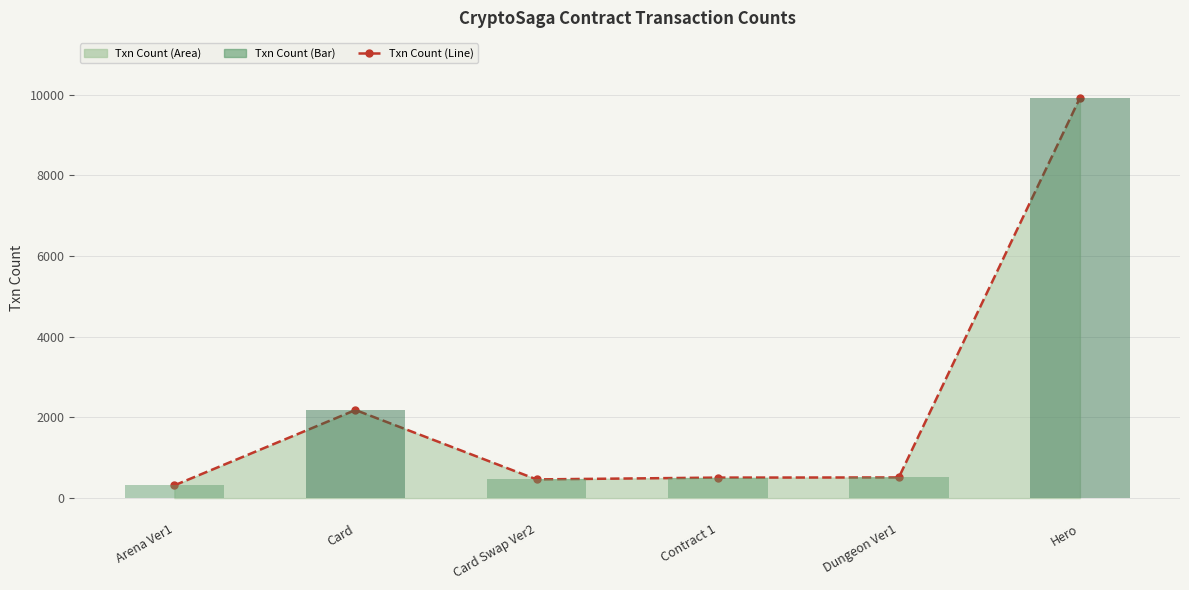

Approximately how many times larger is the value at Hero compared to Card Swap Ver2?

21.4